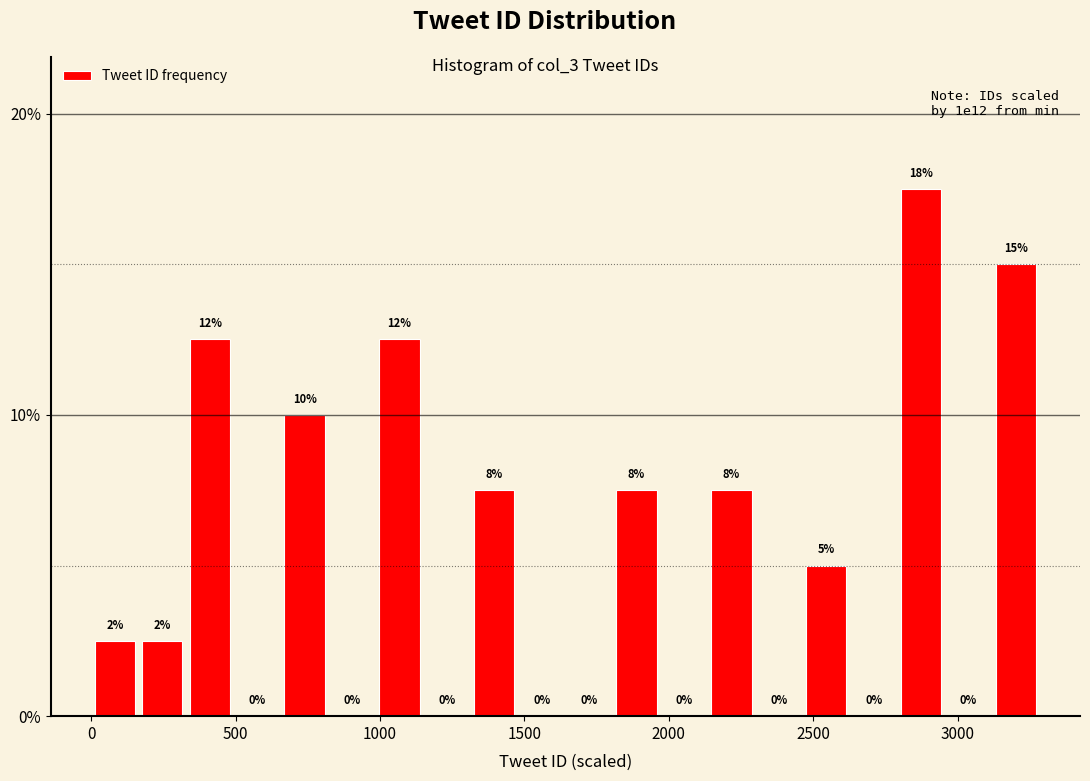

Around what value on the x-axis is the tallest bar? Give the approximate position of its centre, as read against the axis.

2850